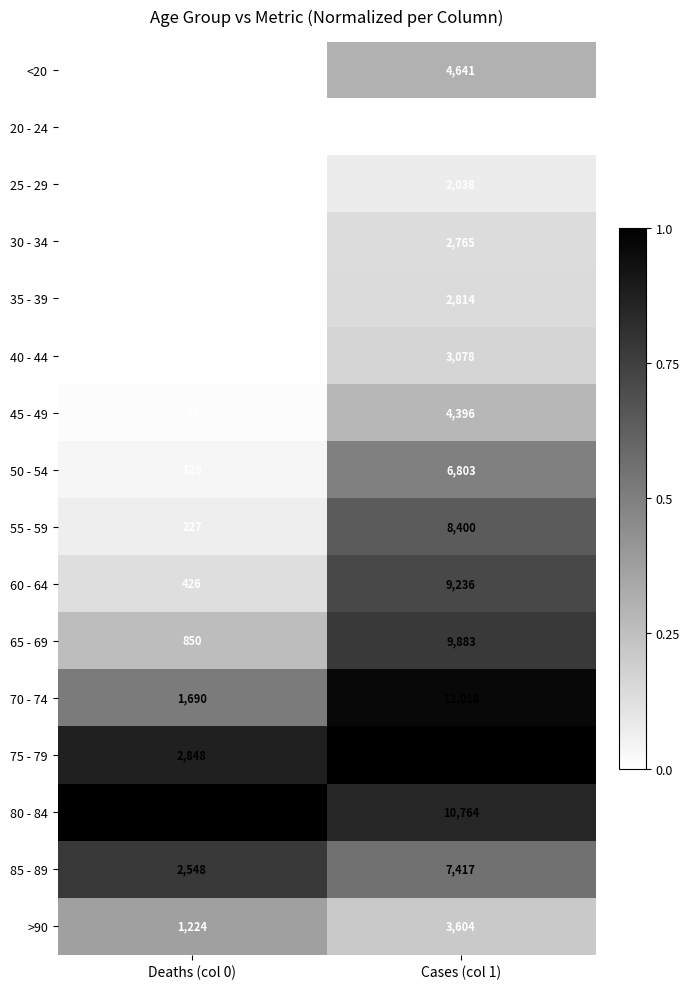

List the labels in order of 25 - 29 value, largest first.

Cases (col 1), Deaths (col 0)